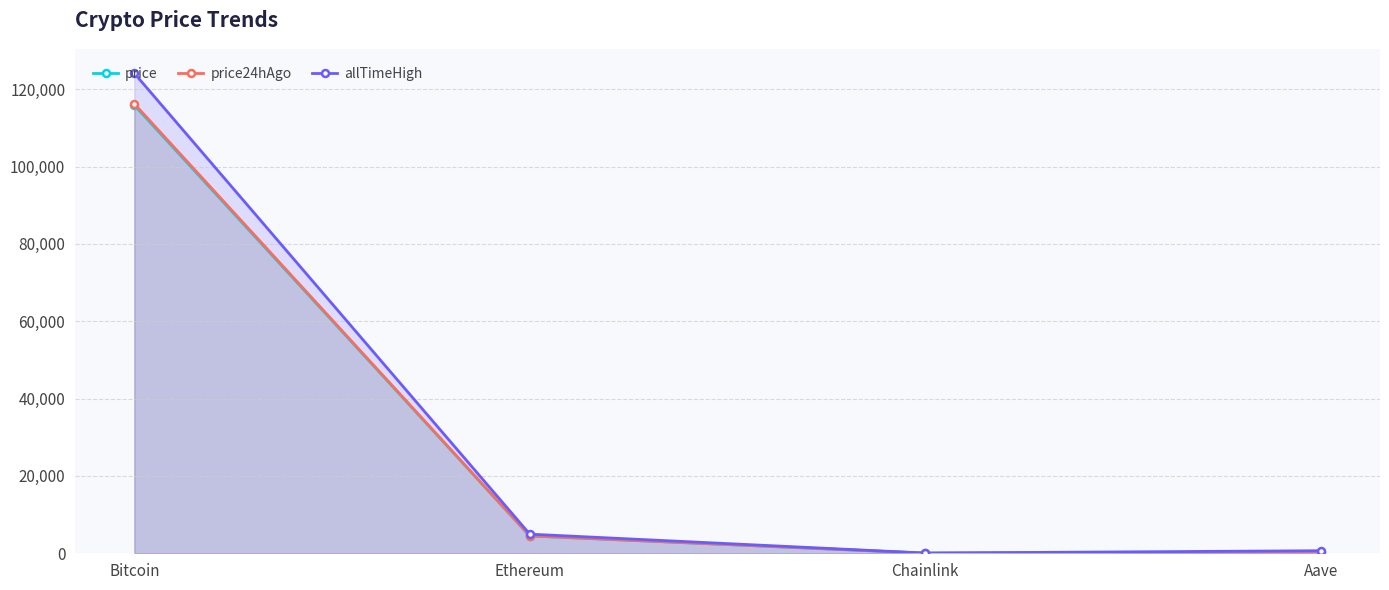

What is the label of the 2nd point from the left?

Ethereum